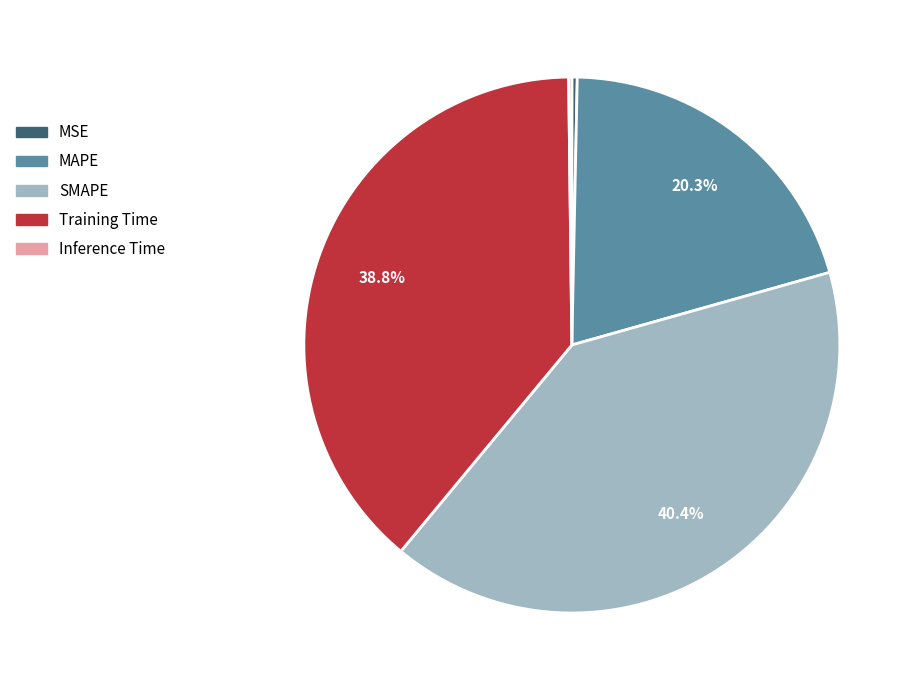

Does SMAPE account for over 50% of the chart?

No